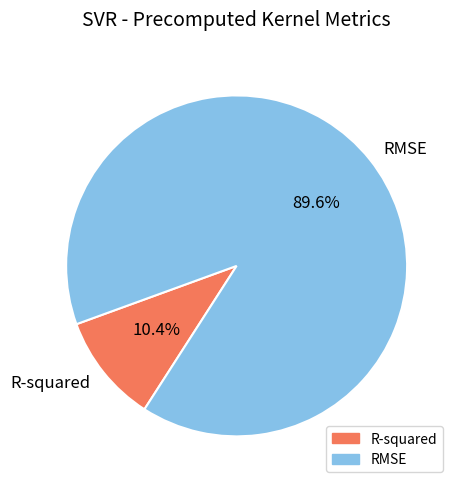

To the nearest percent, what portion does RMSE represent?

90%